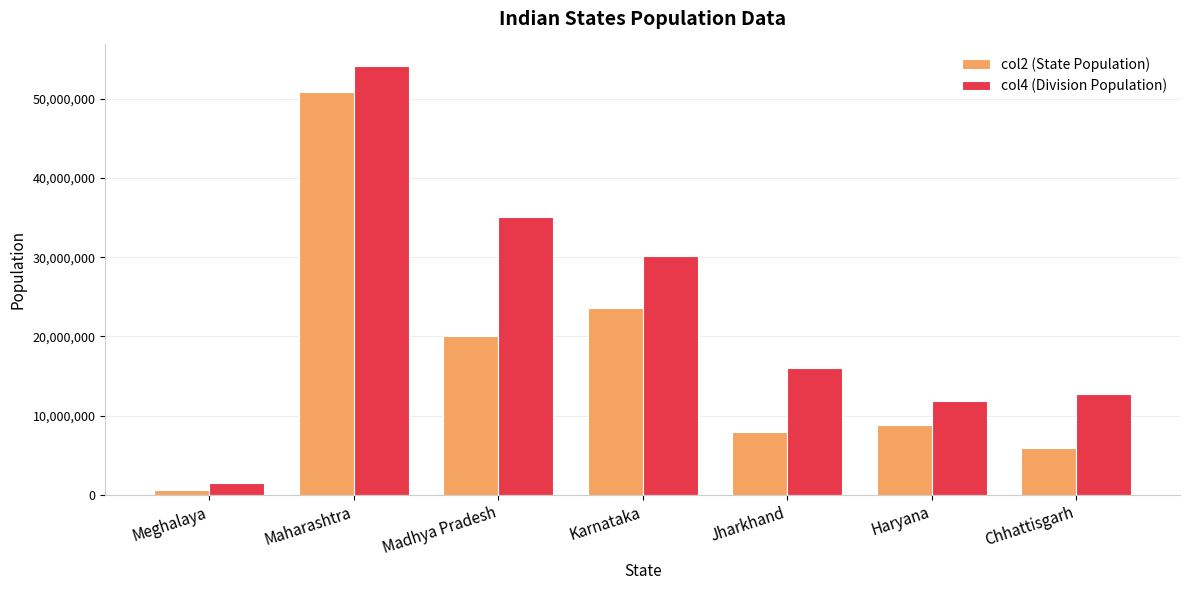

What position from the left is Meghalaya?

1